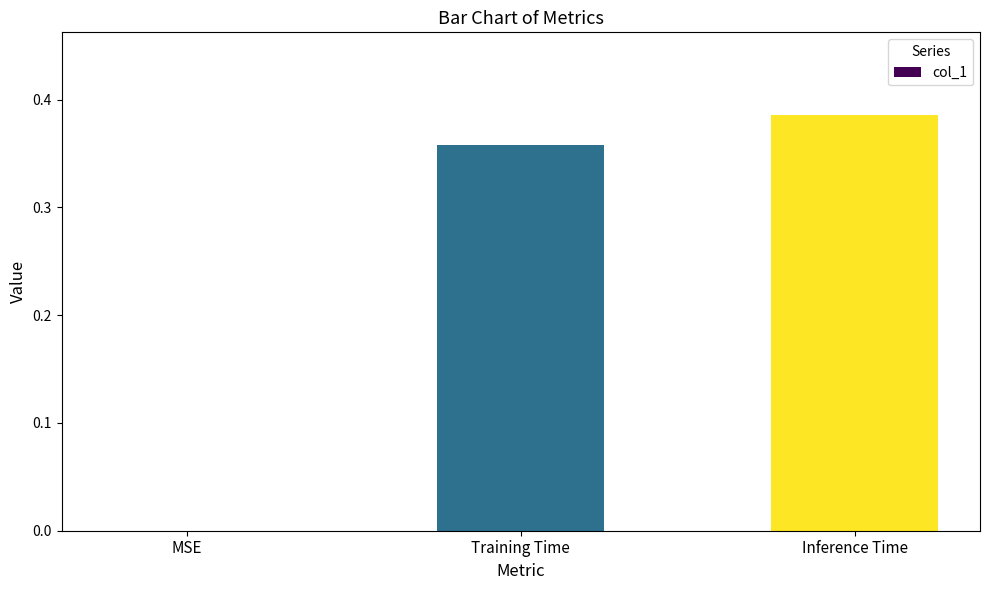

The value at MSE is -0.2. True or false?

False